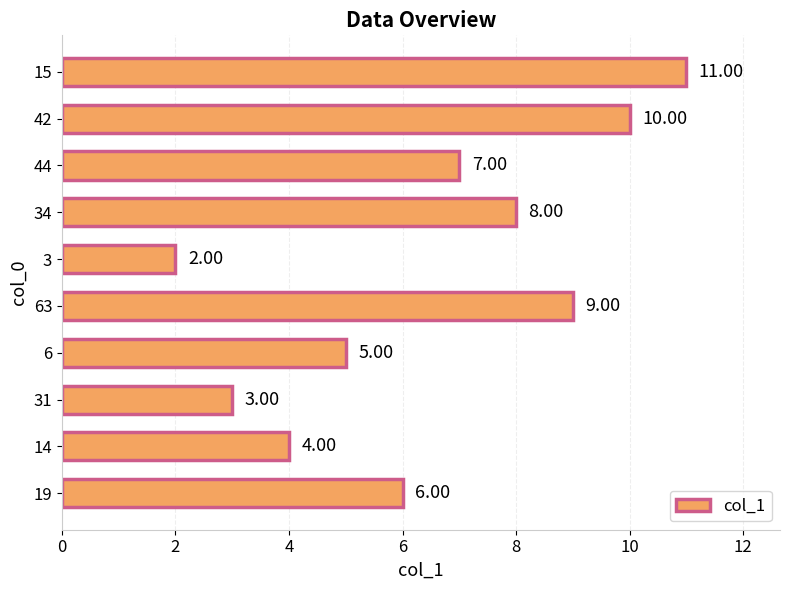

What is the difference between the maximum and minimum values?

9.0